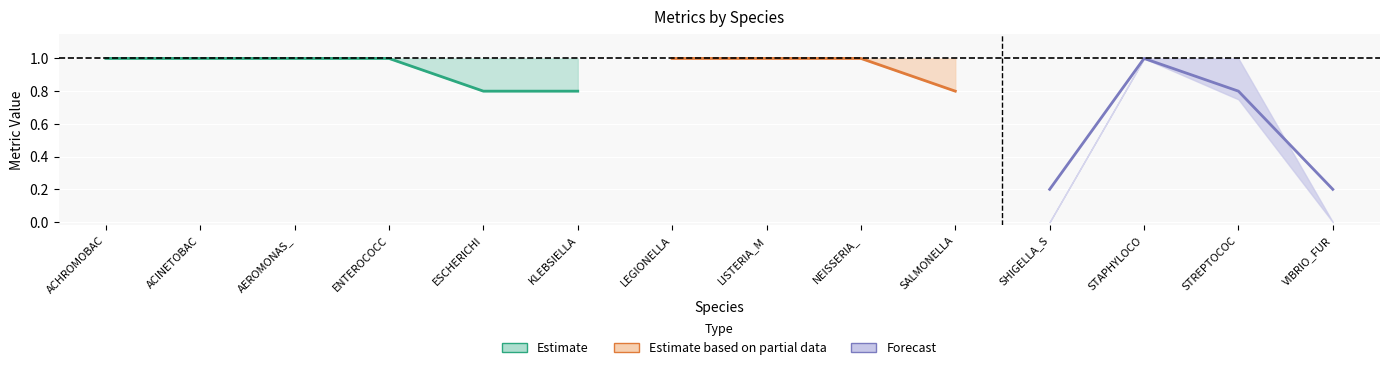

Where is the first local maximum for sens?

STAPHYLOCOCCUS_AUREUS